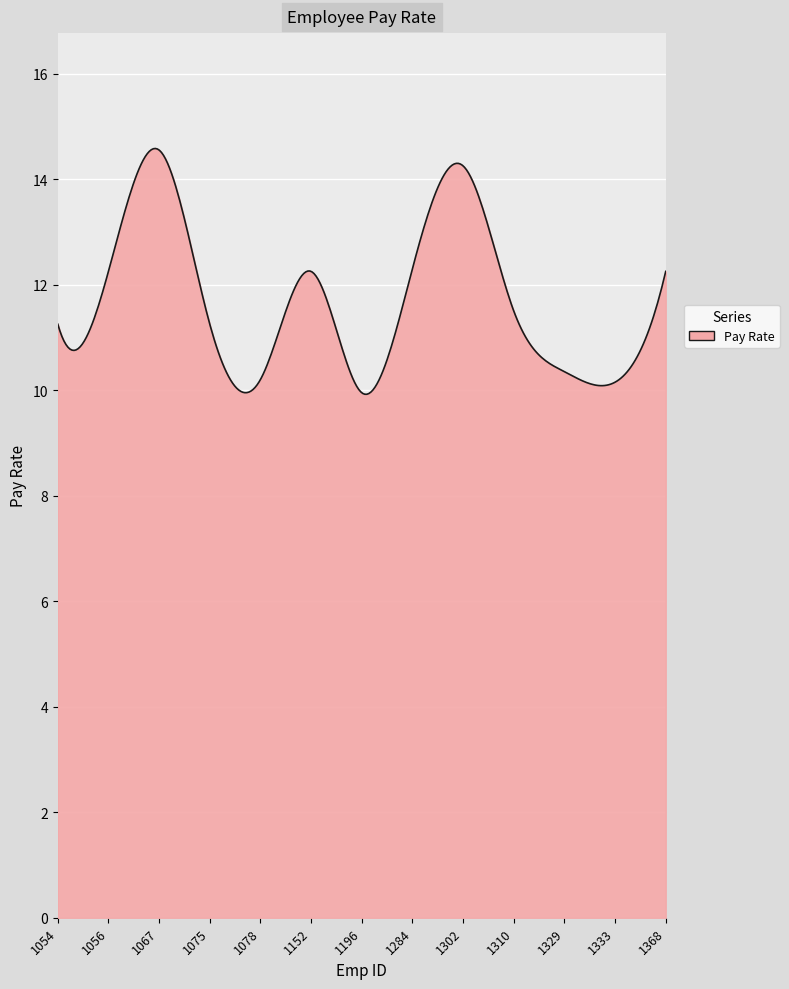

What is the minimum value shown in the chart?

9.9